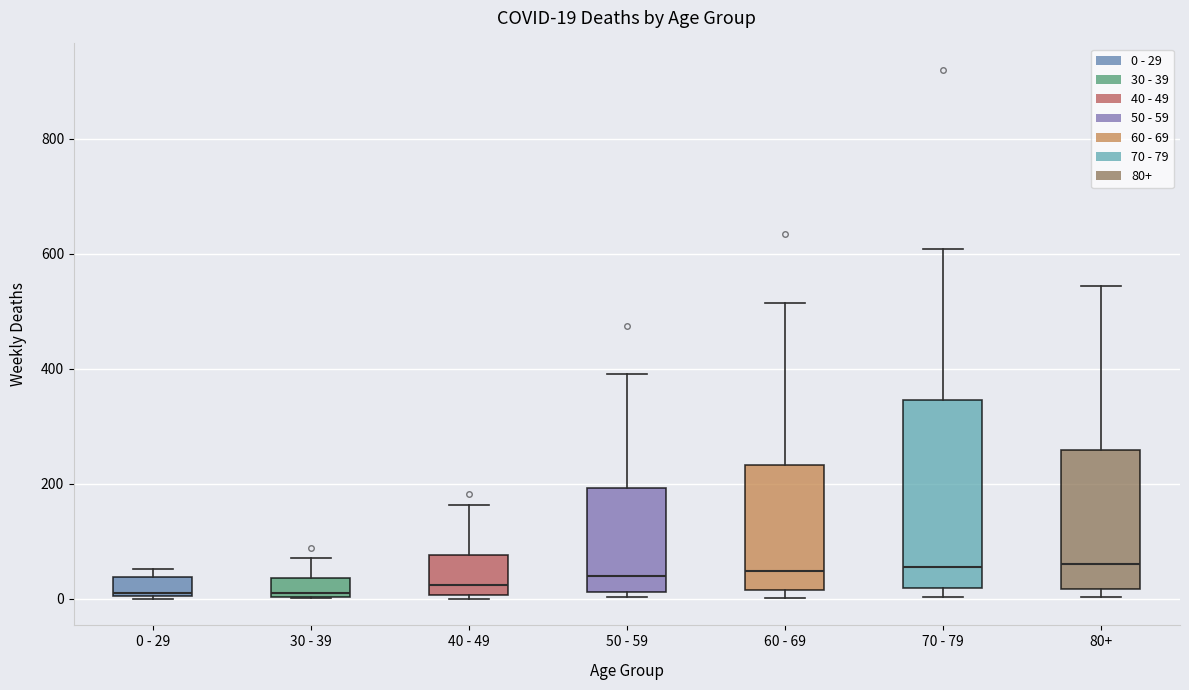

Which box is the tallest, from its lower edge to its upper edge?

70 - 79